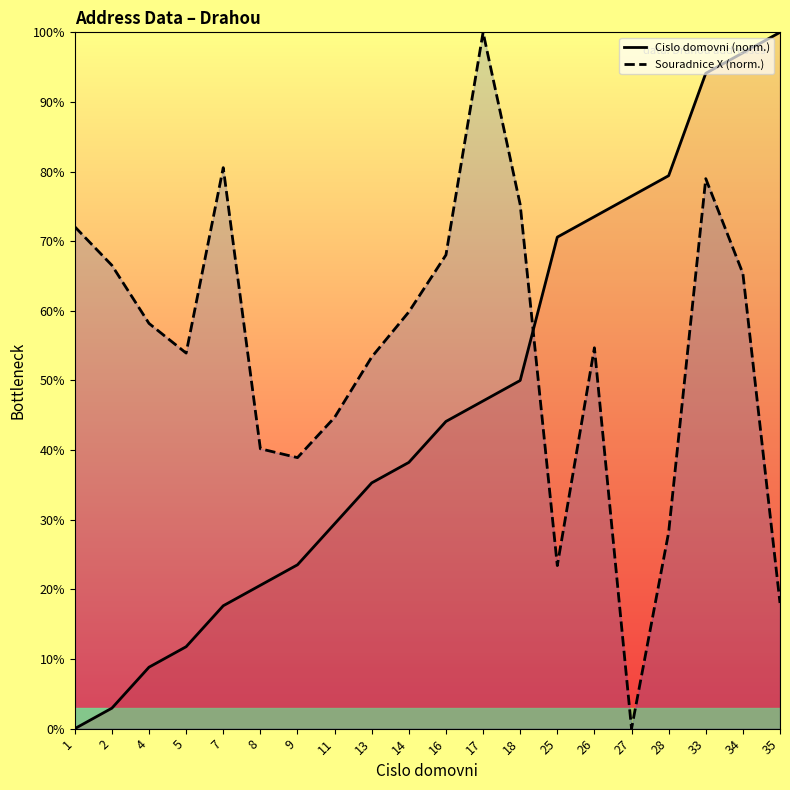

How many interior local peaks does the Souradnice X (norm.) series have?

4